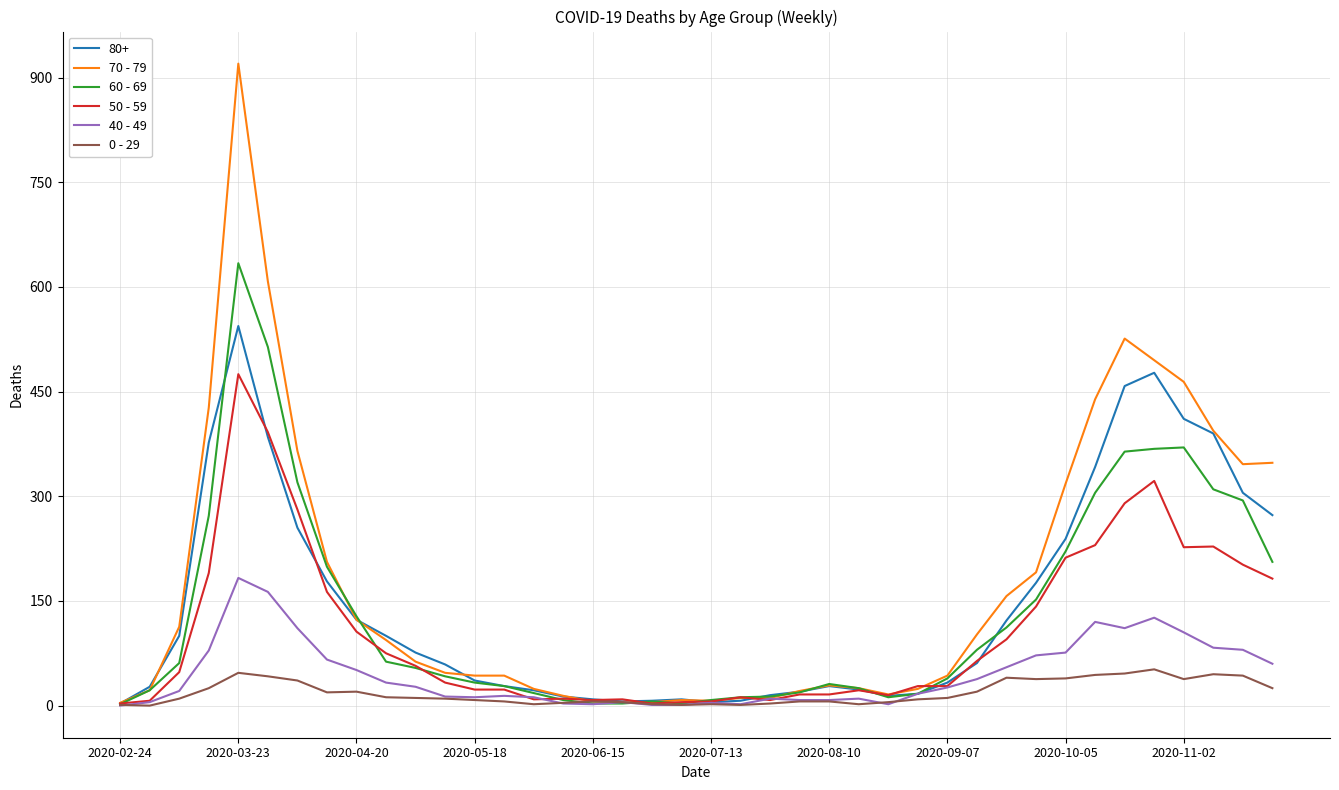

List the series in order of their peak value, lowest first.

0 - 29, 40 - 49, 50 - 59, 80+, 60 - 69, 70 - 79